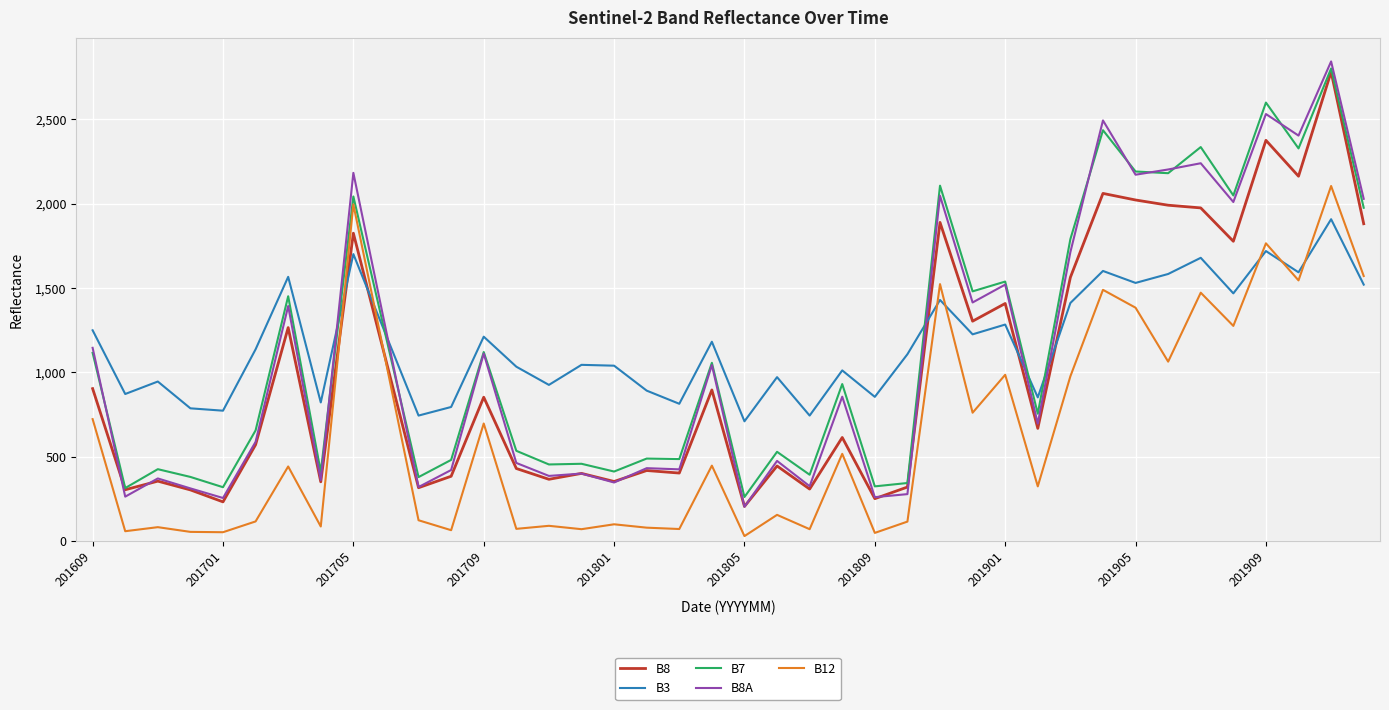

Which series has the largest range (max minus min)?

B8A